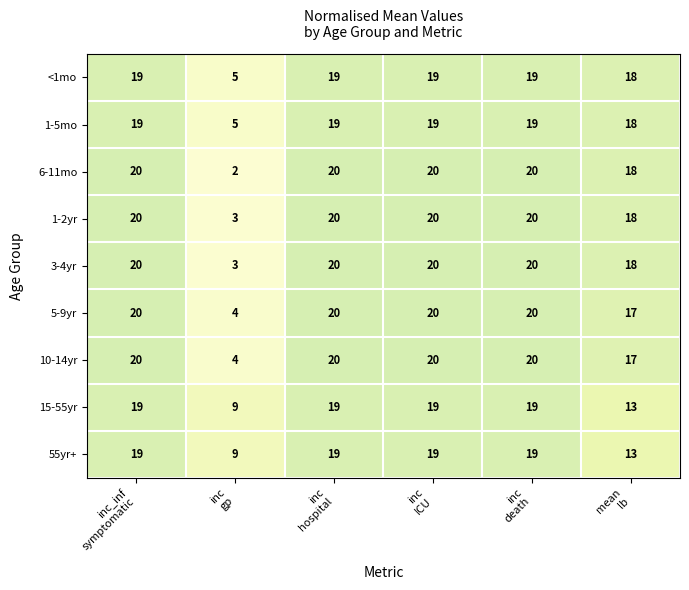

Which series changed the most between inc_inf
symptomatic and inc
gp?

6-11mo